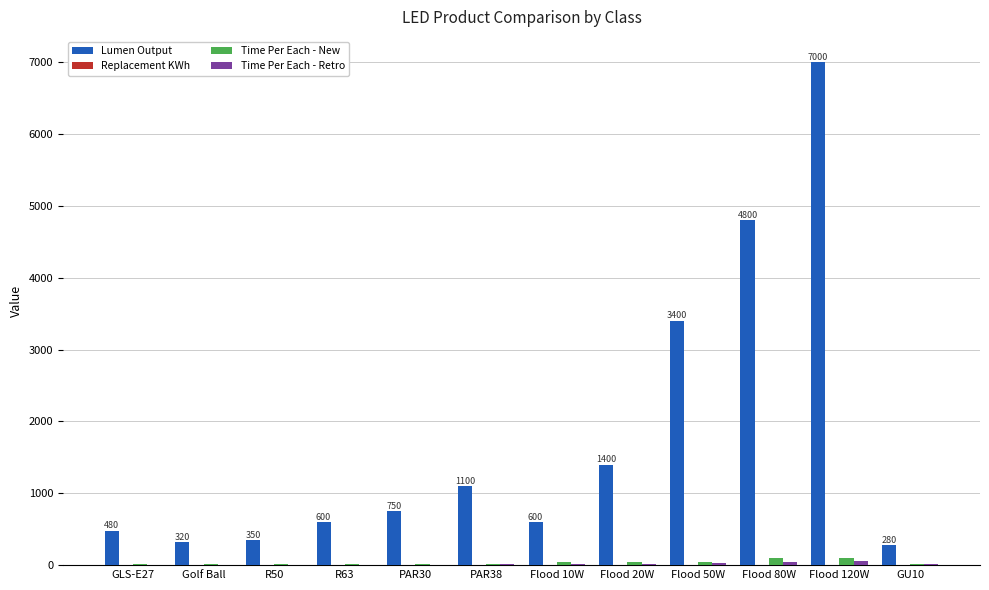

The Lumen Output series shows 320.0 at Golf Ball. True or false?

True